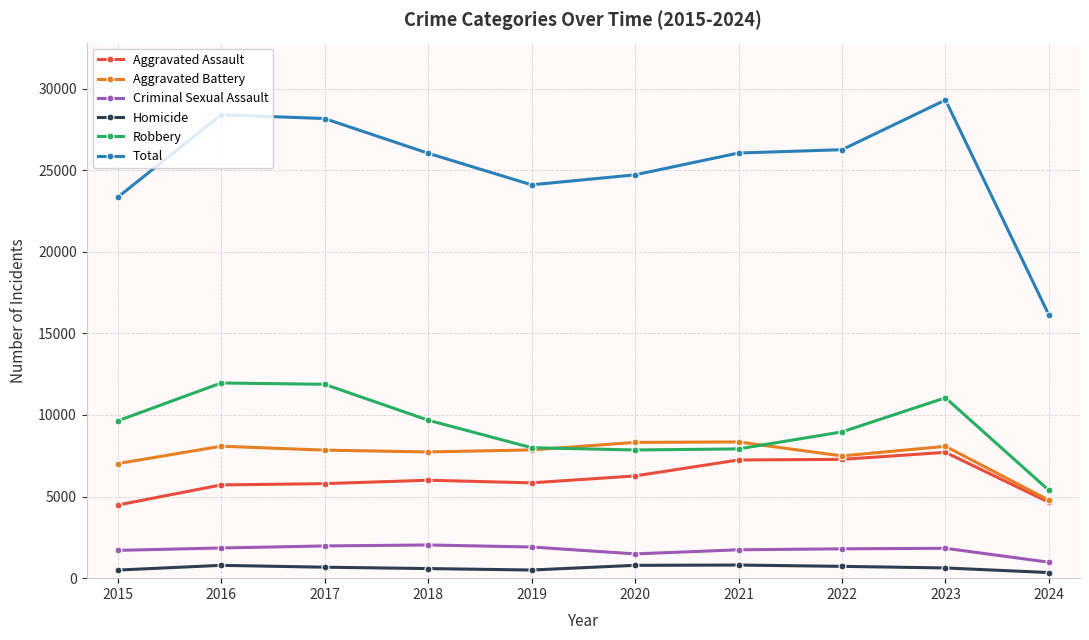

What is the difference between the Criminal Sexual Assault values at 2016 and 2021?

111